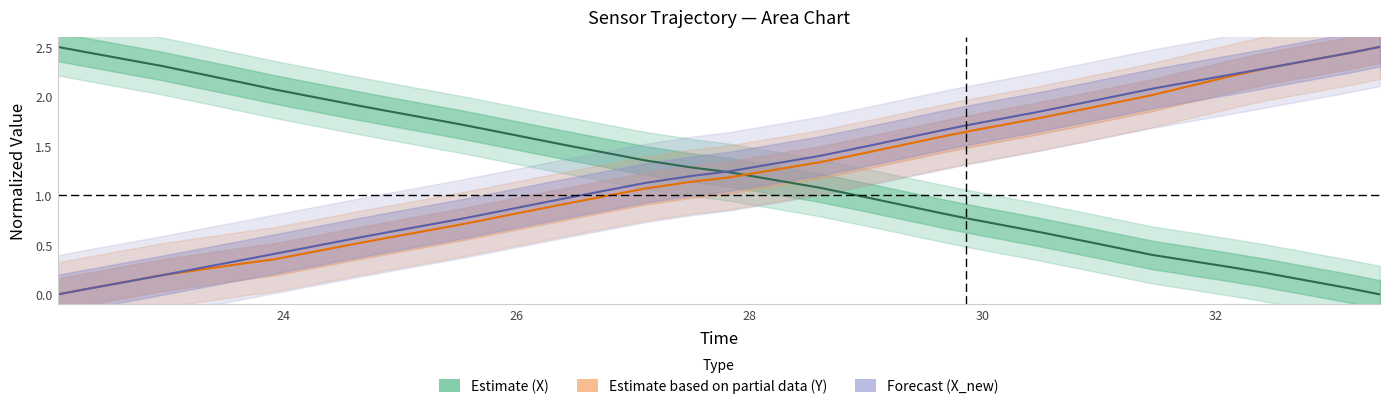

How many intersections are there between Estimate based on partial data (Y) and Estimate (X)?

1